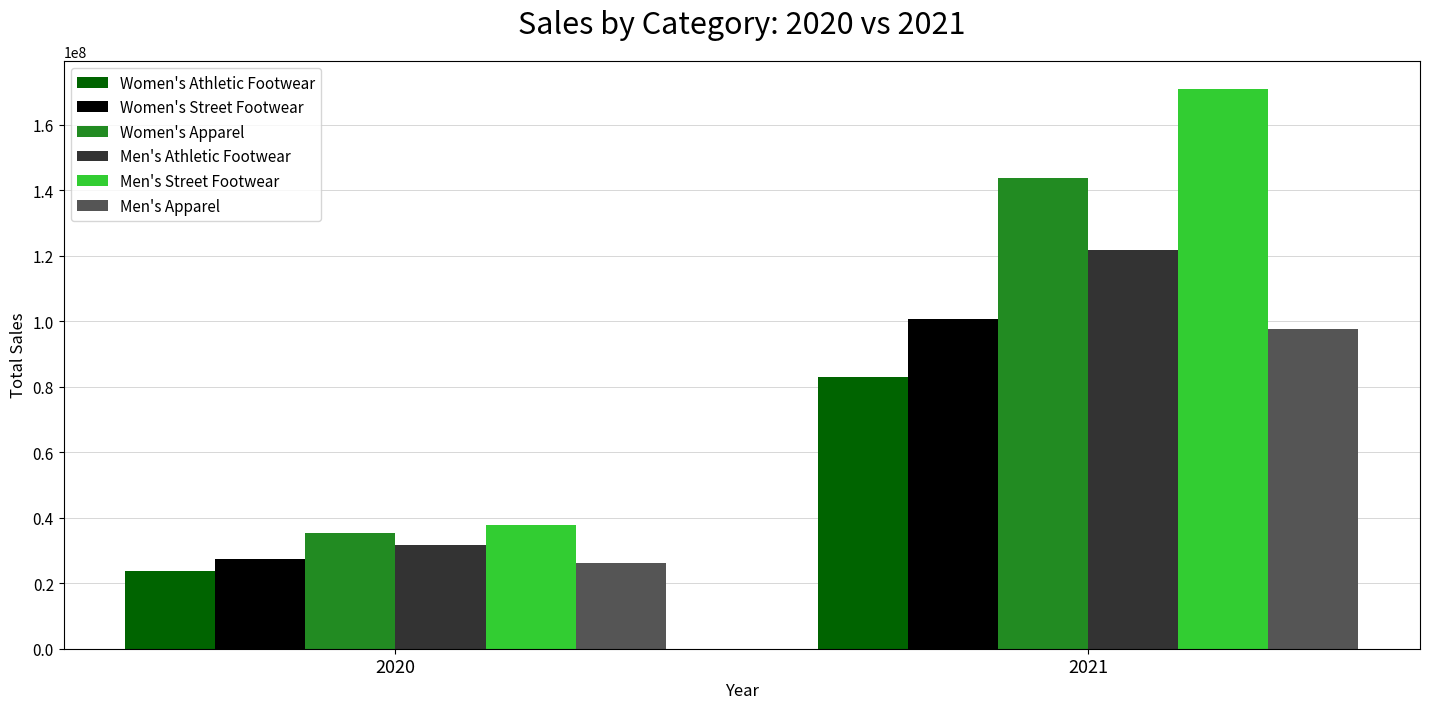

Does the chart contain any negative values?

No